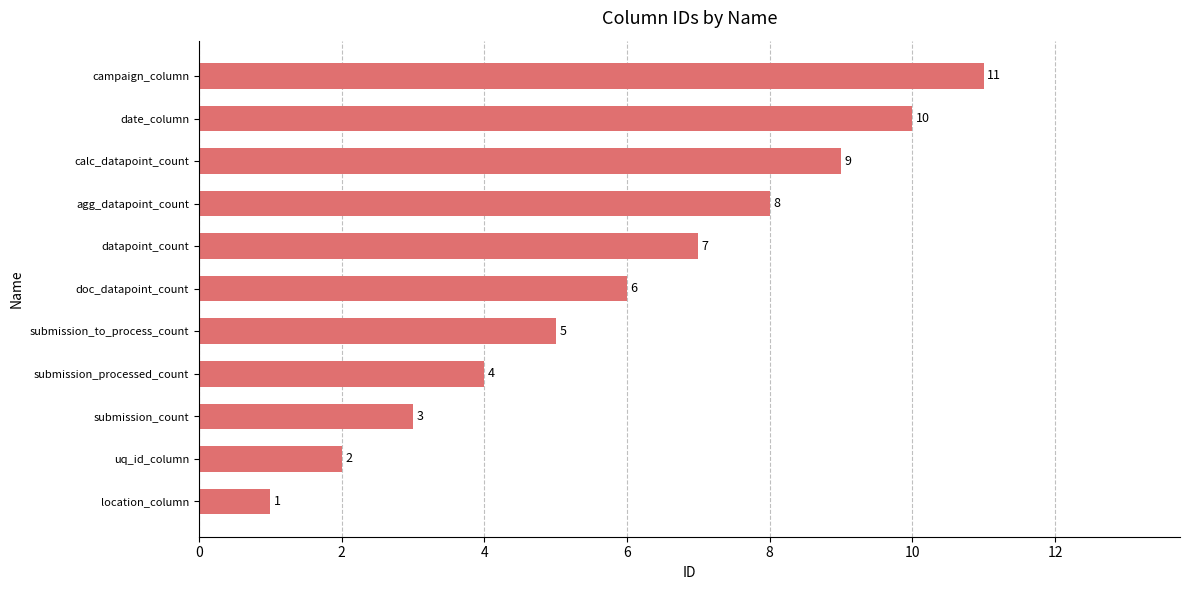

What is the approximate value at doc_datapoint_count, to the nearest 5?

5